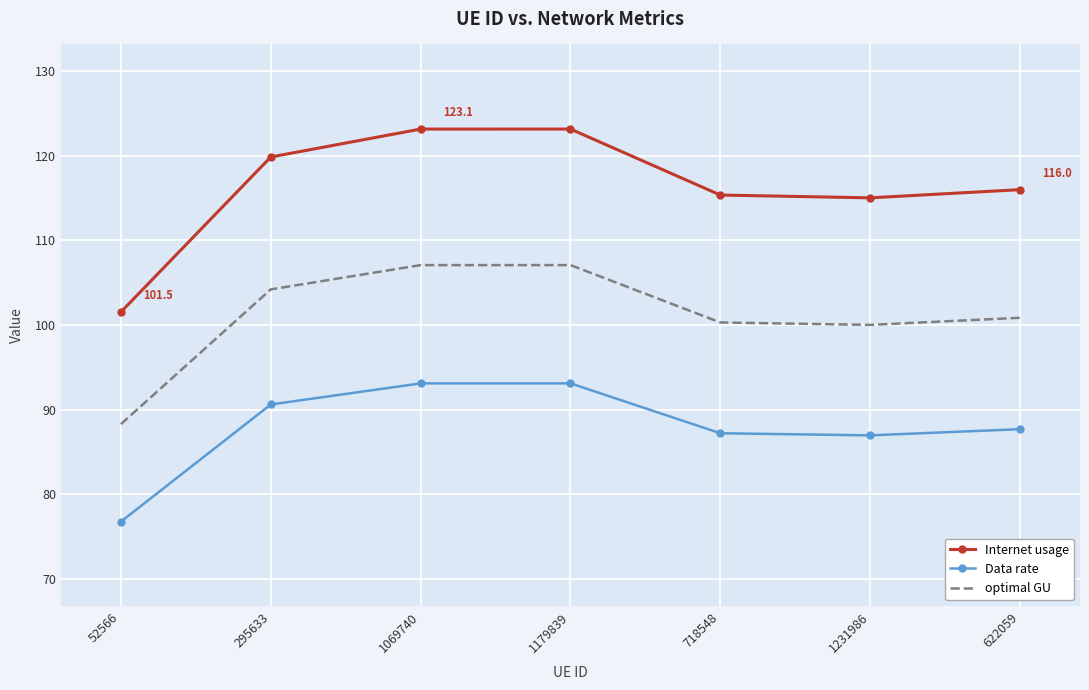

What is the spread (max minus min) of values at 718548?

28.2